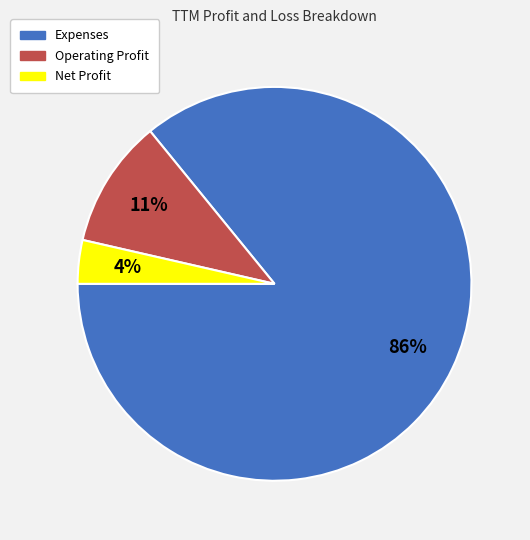

Which has a higher value, Expenses or Net Profit?

Expenses